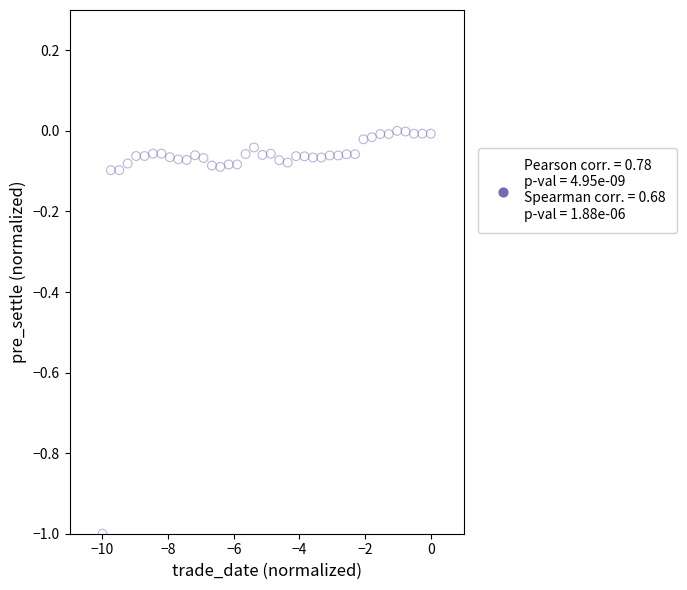

What is the range of Y values (max minus min)?

1.0